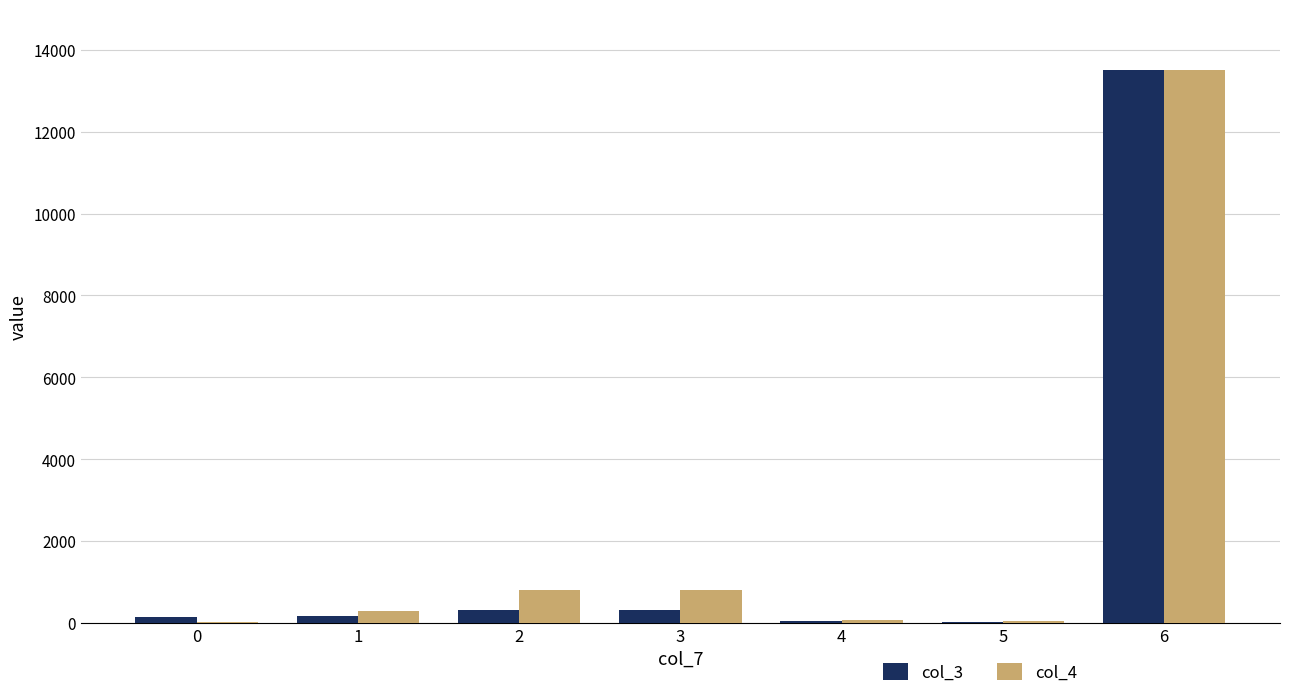

Which series has the largest total across all categories?

col_4